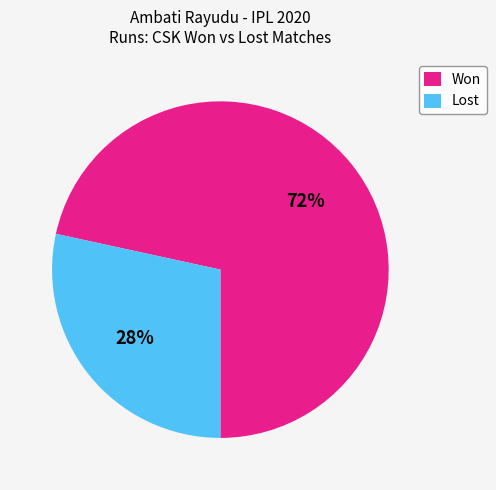

Which category has the smallest portion of the pie?

Lost